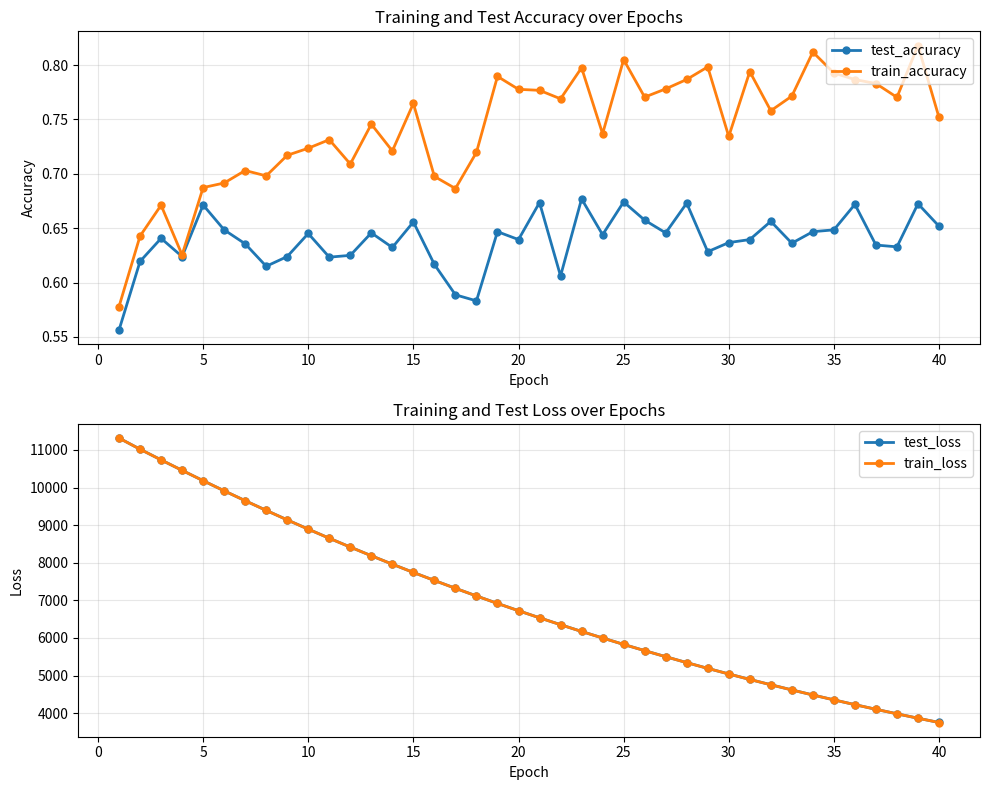

Count the train_accuracy values in the range 0 to 1.

40